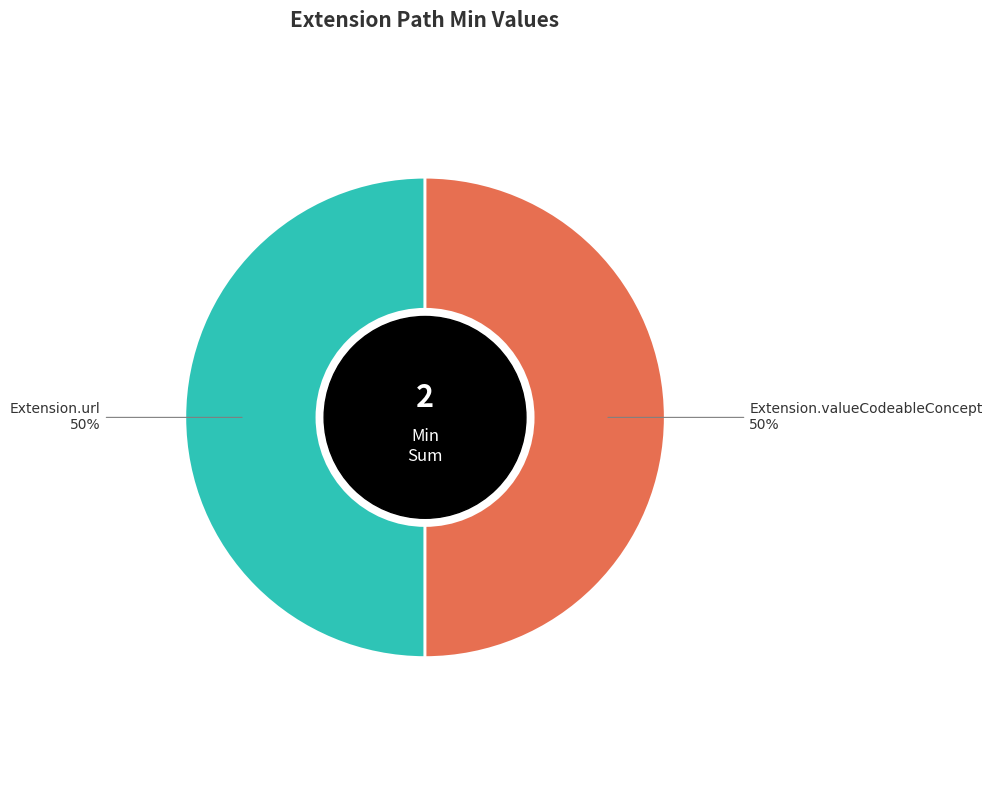

To the nearest percent, what is the average slice percentage?

50%